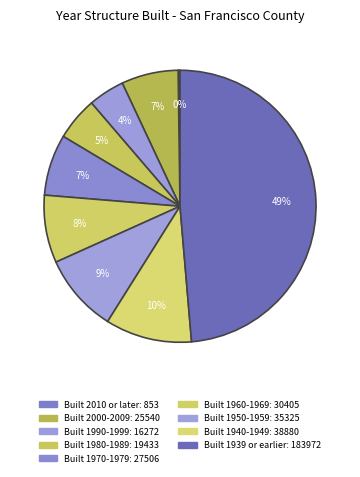

What is the change in value from Built 2000-2009 to Built 1950-1959?

+9785